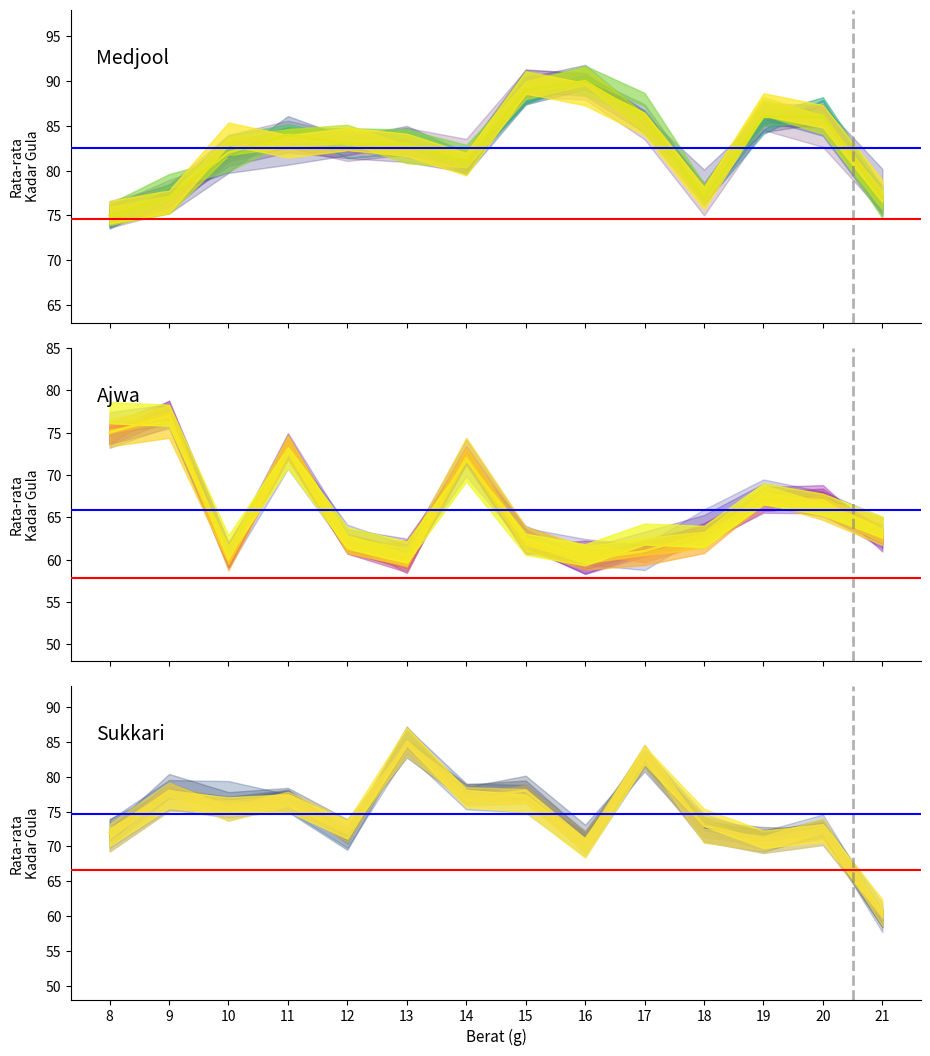

At which category is the sum across all series the highest?

11